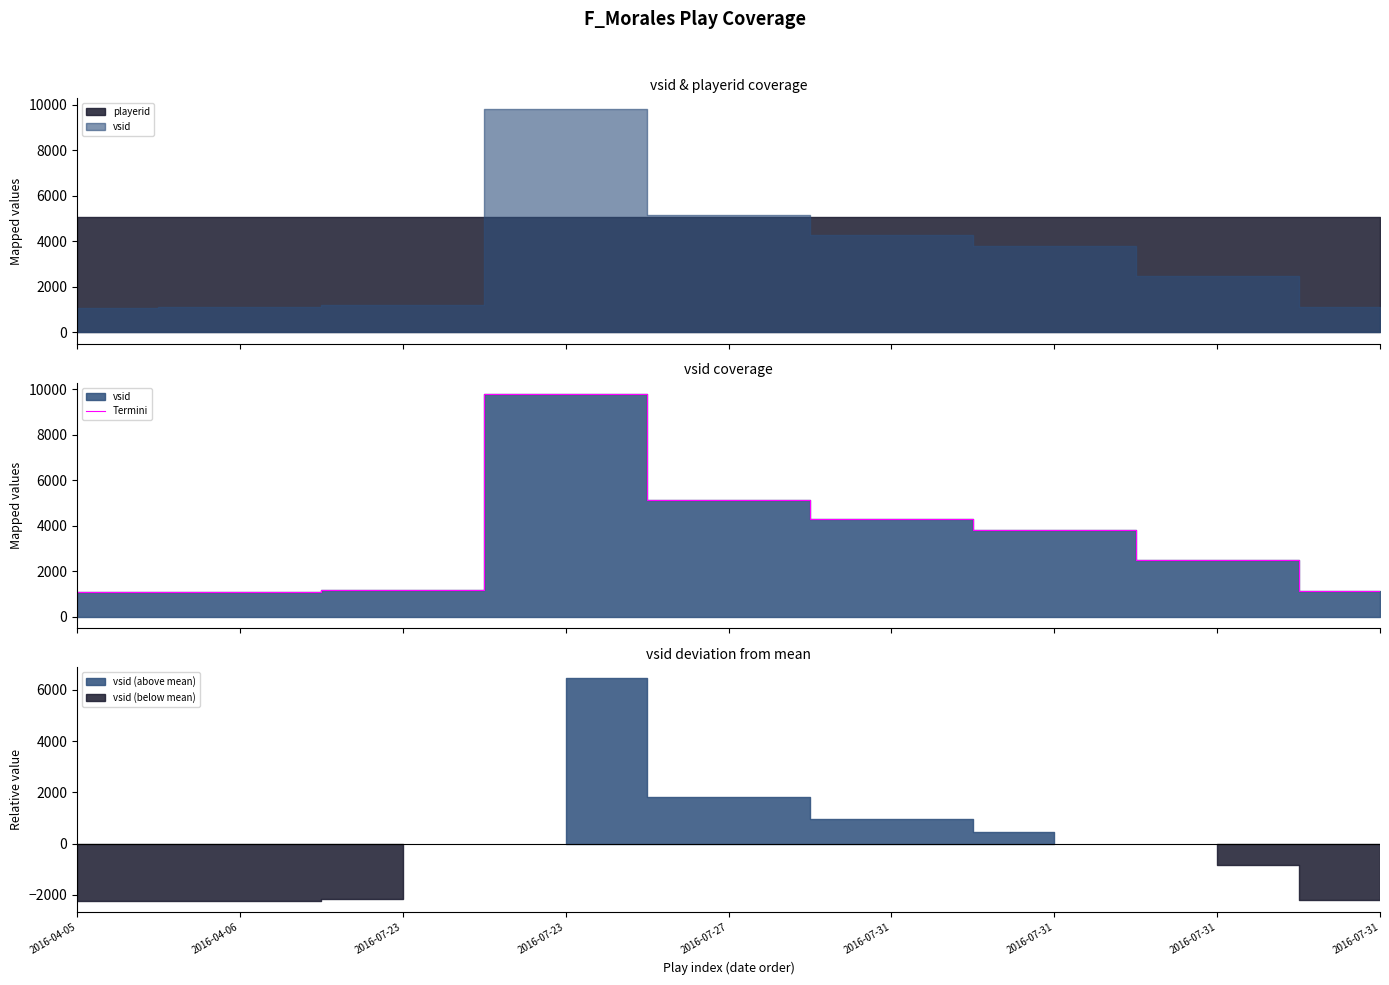

List the labels in order of value, largest first.

2016-07-23, 2016-07-27, 2016-07-31, 2016-07-31, 2016-07-31, 2016-07-23, 2016-07-31, 2016-04-06, 2016-04-05